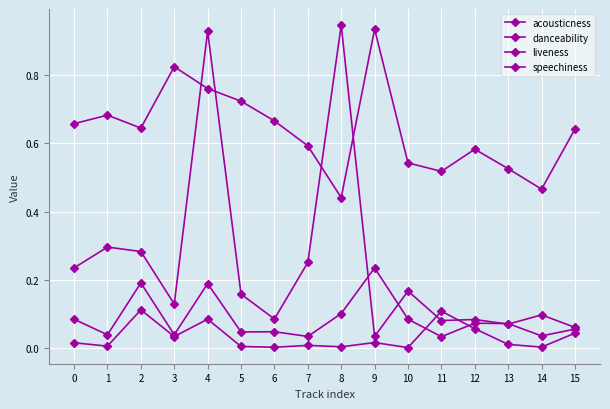

How many data points does each series have?

16